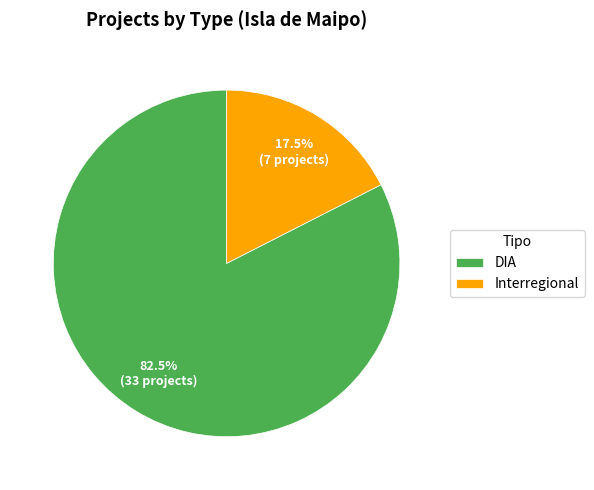

What is the ratio of the value at Interregional to the value at DIA?

0.2